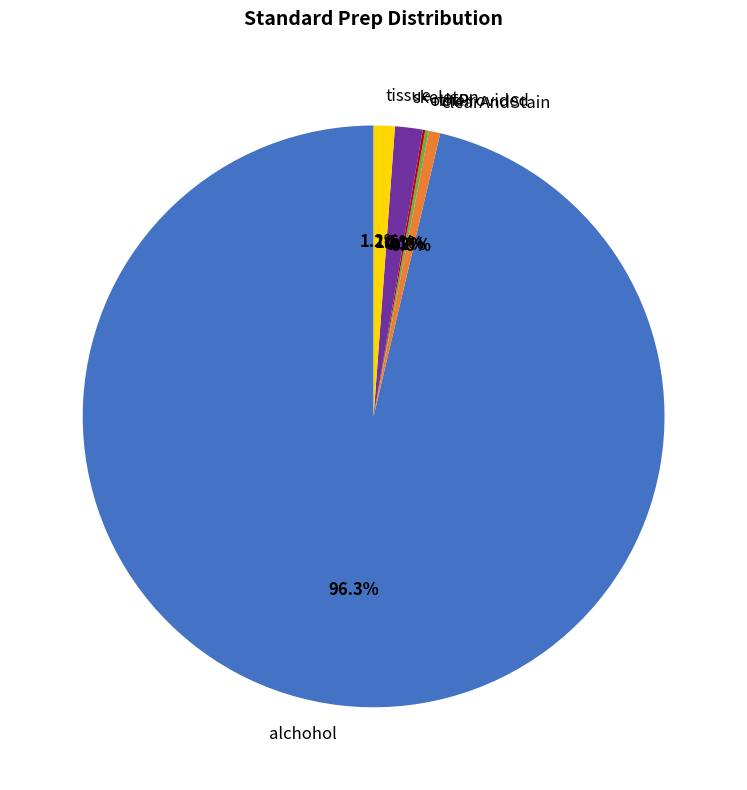

Which slice is the largest?

alchohol